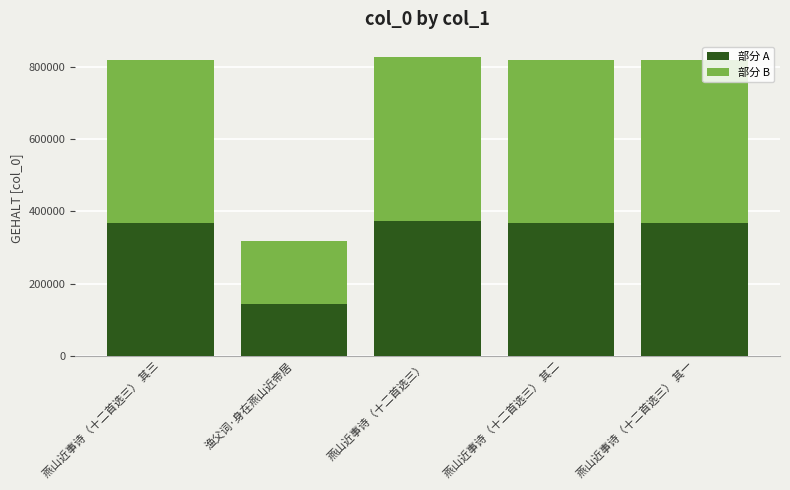

At which label does 部分 A reach its minimum?

渔父词·身在燕山近帝居